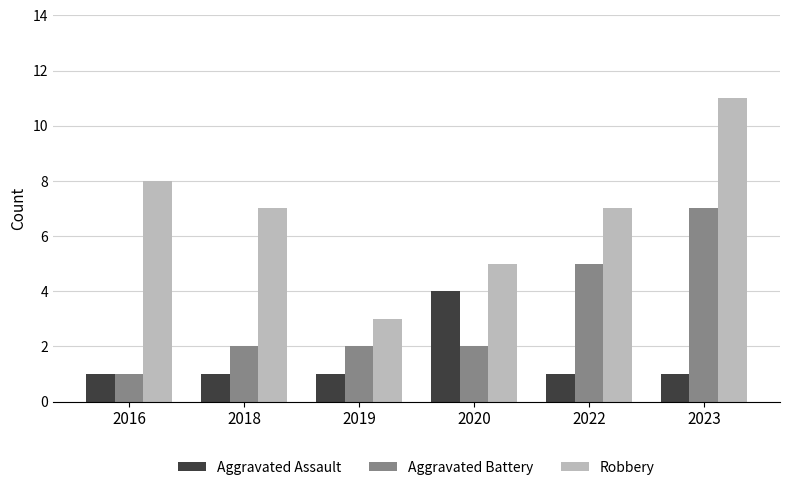

Is it true that Robbery equals 2 at 2019?

False